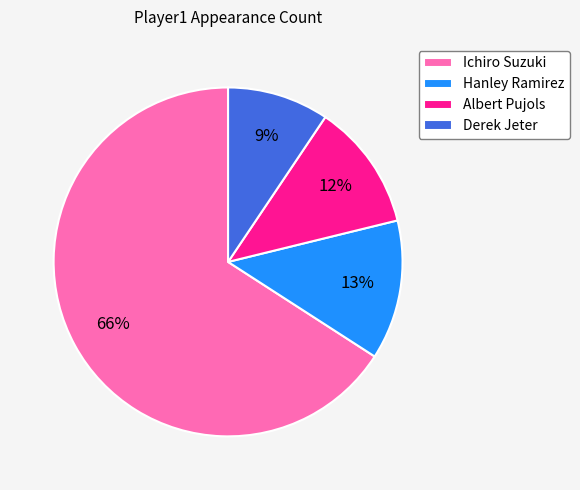

What is the largest slice in the pie chart?

Ichiro Suzuki